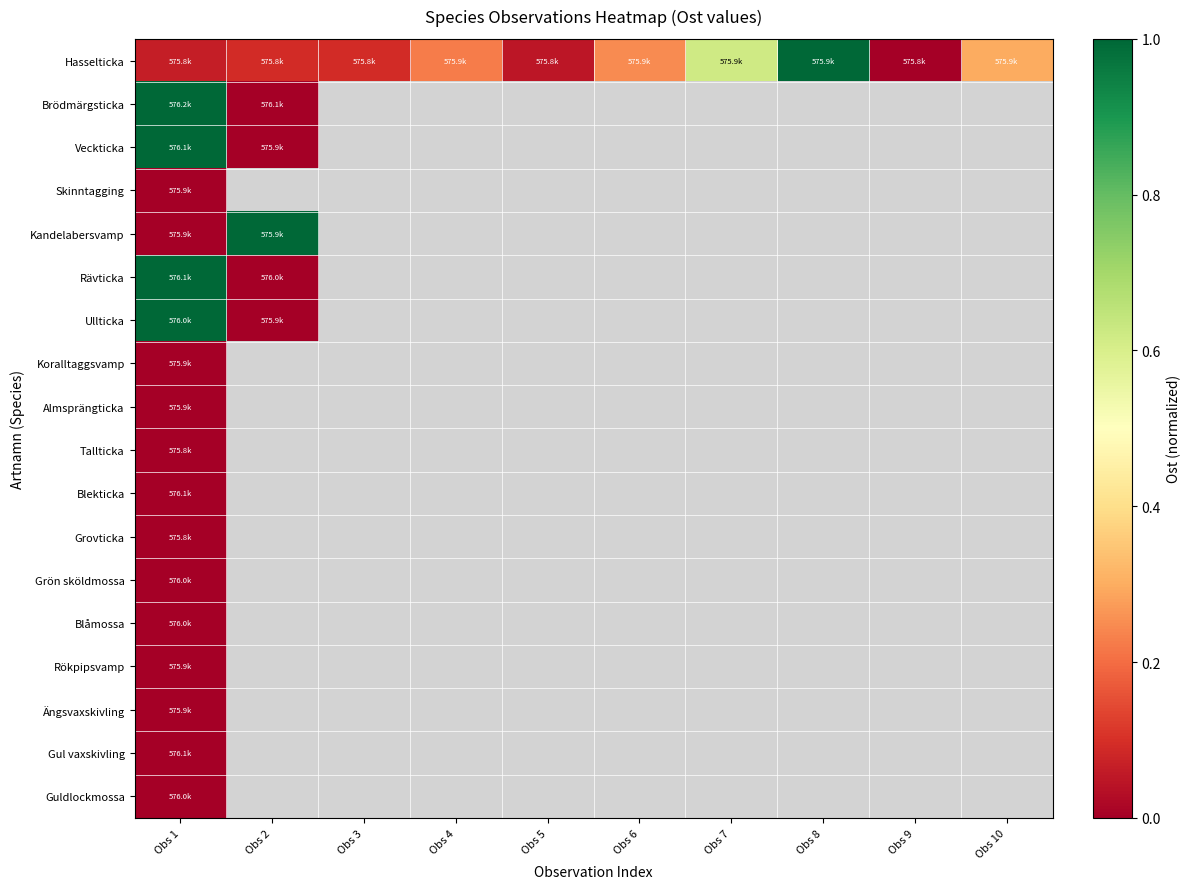

Which label corresponds to the smallest value in the chart?

Obs 9